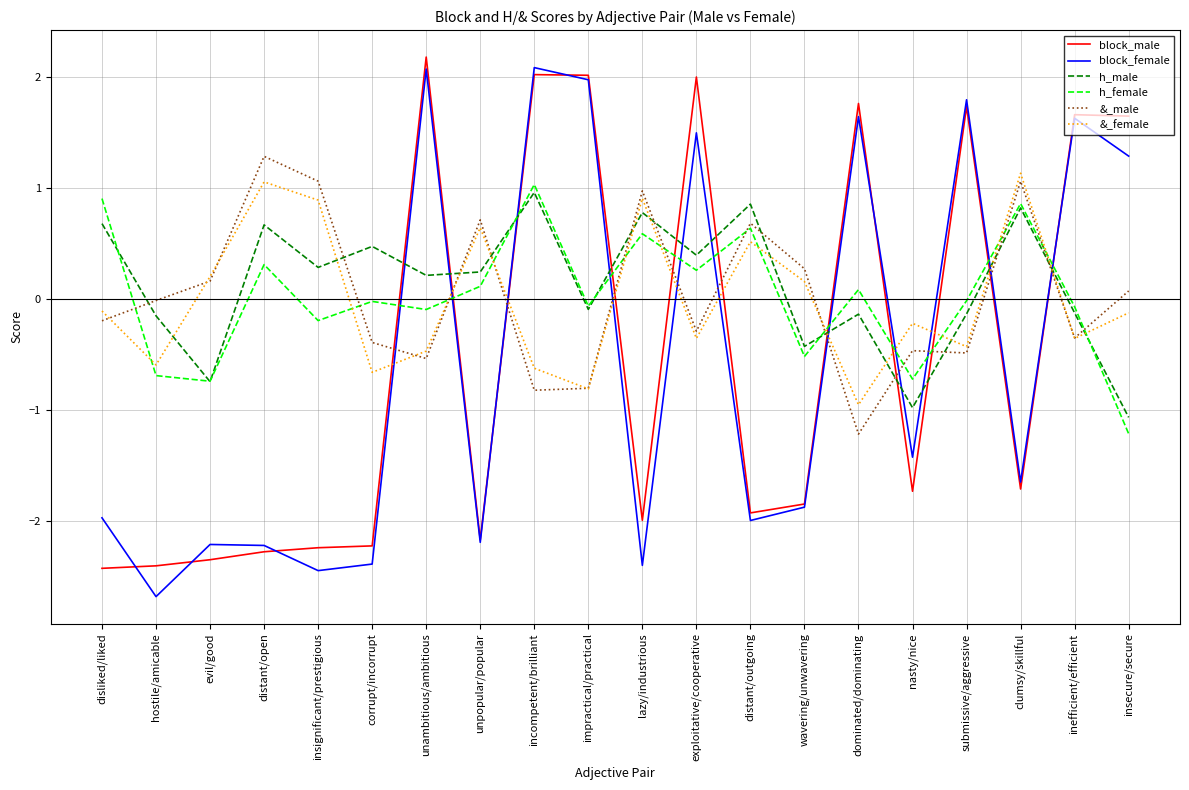

Is it true that block_male equals -2.4 at disliked/liked?

True